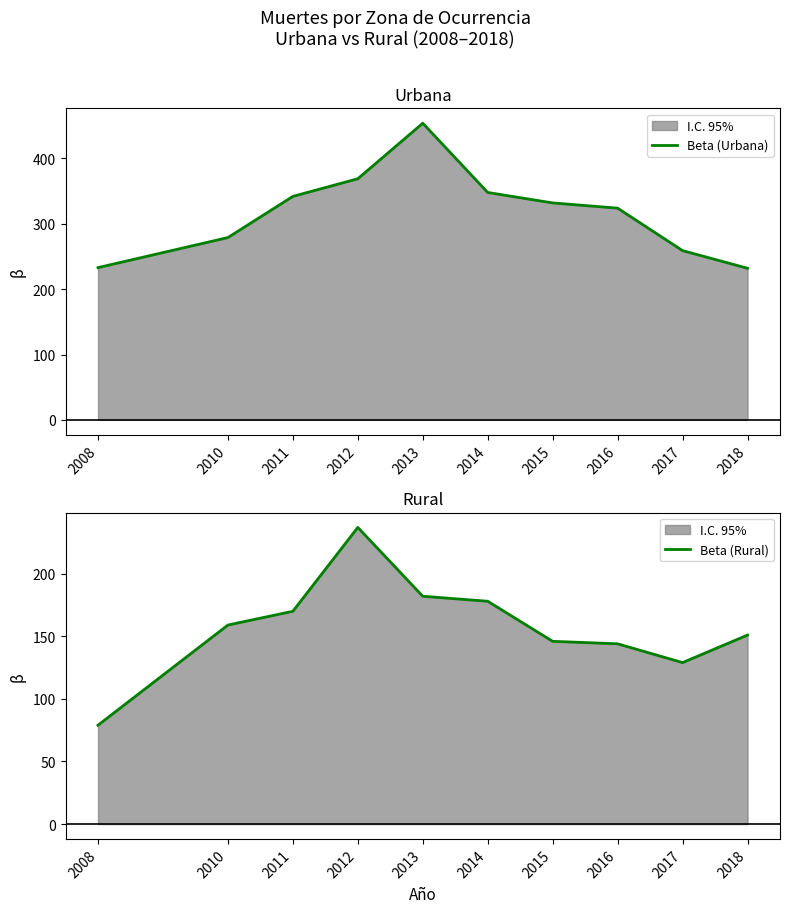

What is the total value across all series at 2015?

478